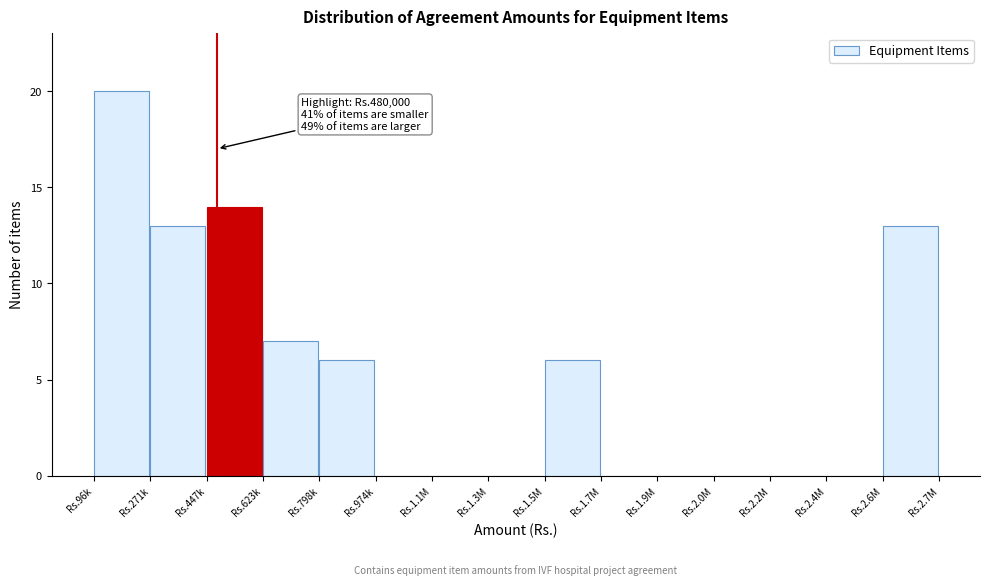

Reading left to right, list all the values displayed in this chart.

Rs.96k=20	Rs.271k=13	Rs.447k=14	Rs.623k=7	Rs.798k=6	Rs.974k=0	Rs.1.1M=0	Rs.1.3M=0	Rs.1.5M=6	Rs.1.7M=0	Rs.1.9M=0	Rs.2.0M=0	Rs.2.2M=0	Rs.2.4M=0	Rs.2.6M=13